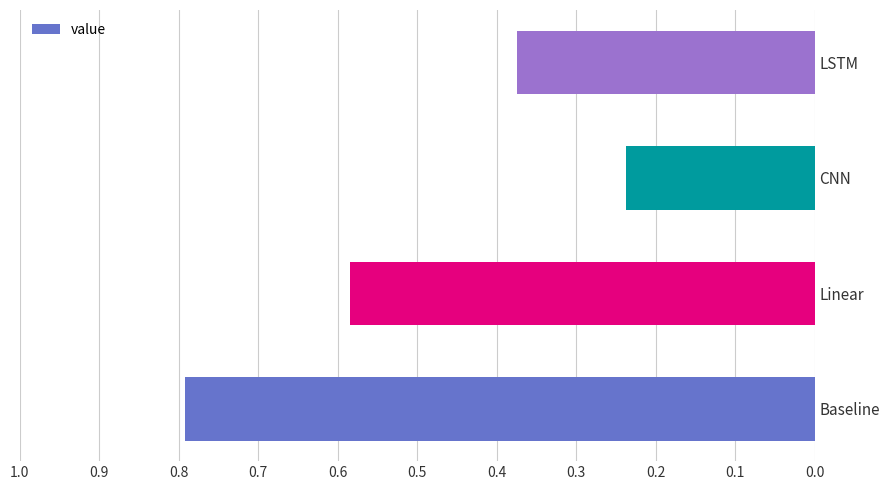

Is it true that the value at Linear is 0.3?

False